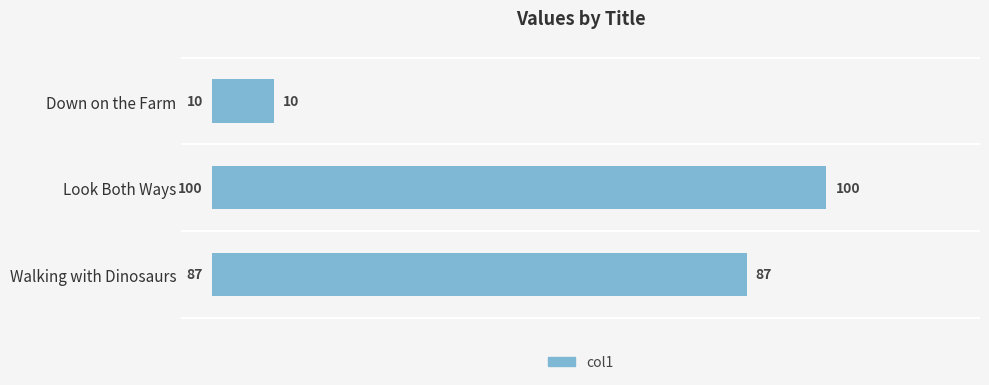

Are the bars horizontal?

Yes